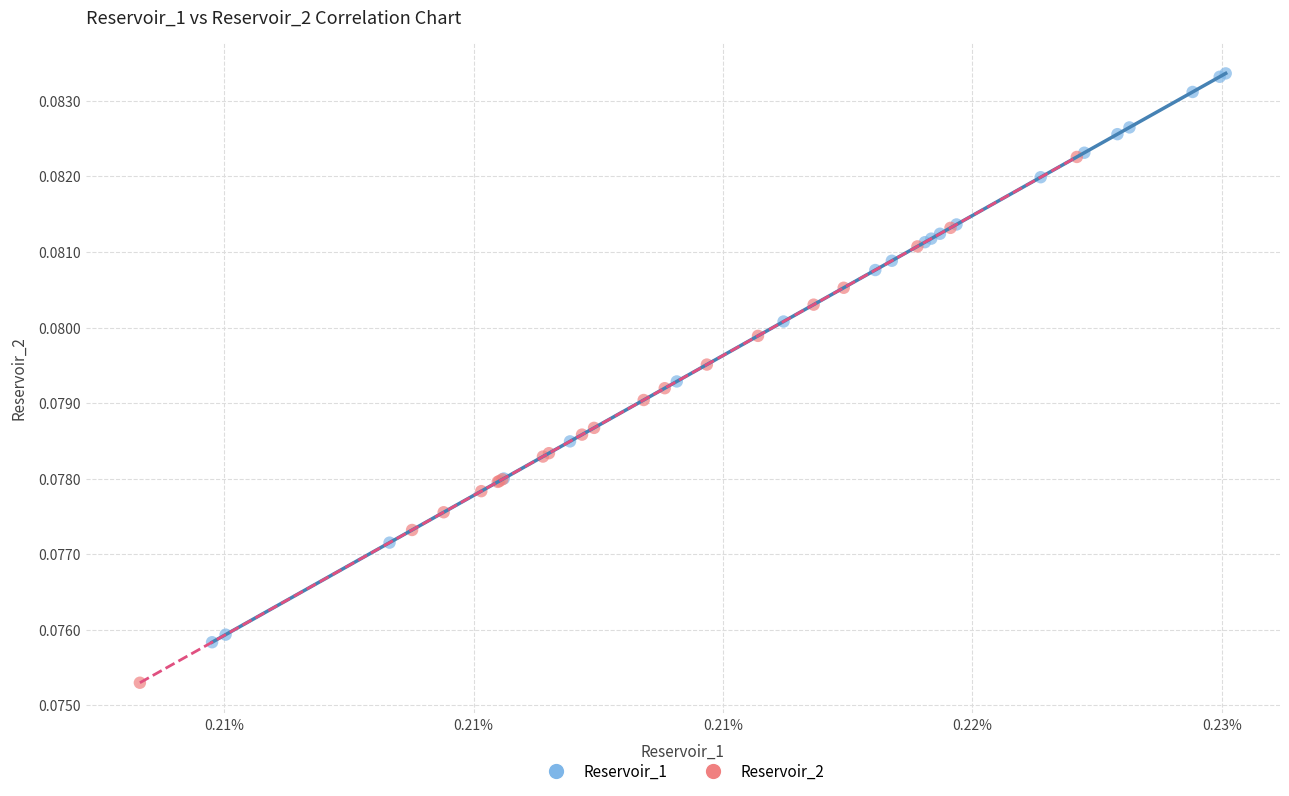

Which series reaches the minimum Y coordinate?

Reservoir_2